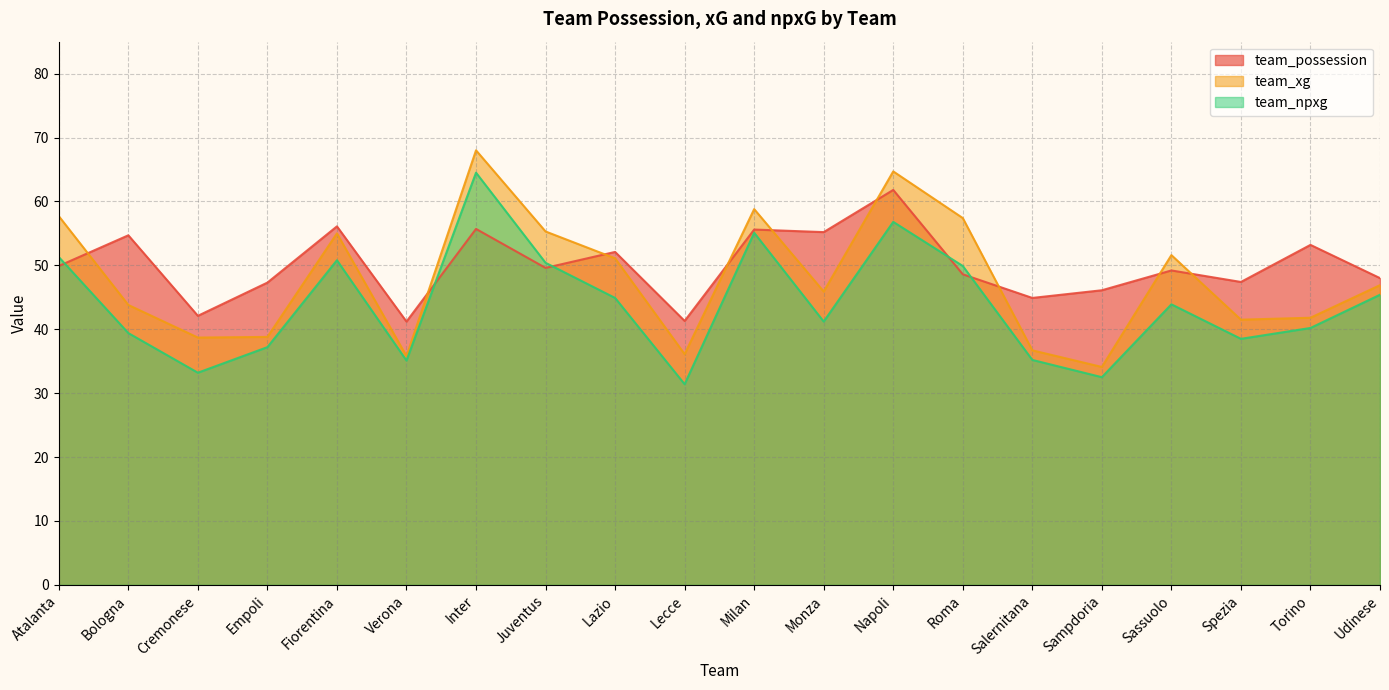

Which series has the largest range (max minus min)?

team_xg